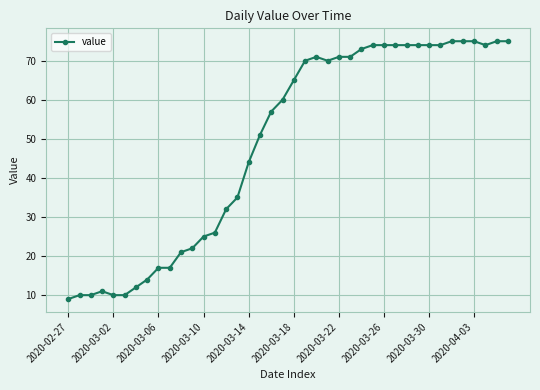

What is the average value?

49